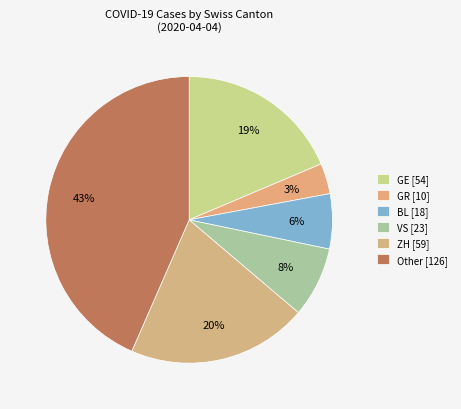

Count the number of slices in the pie.

6